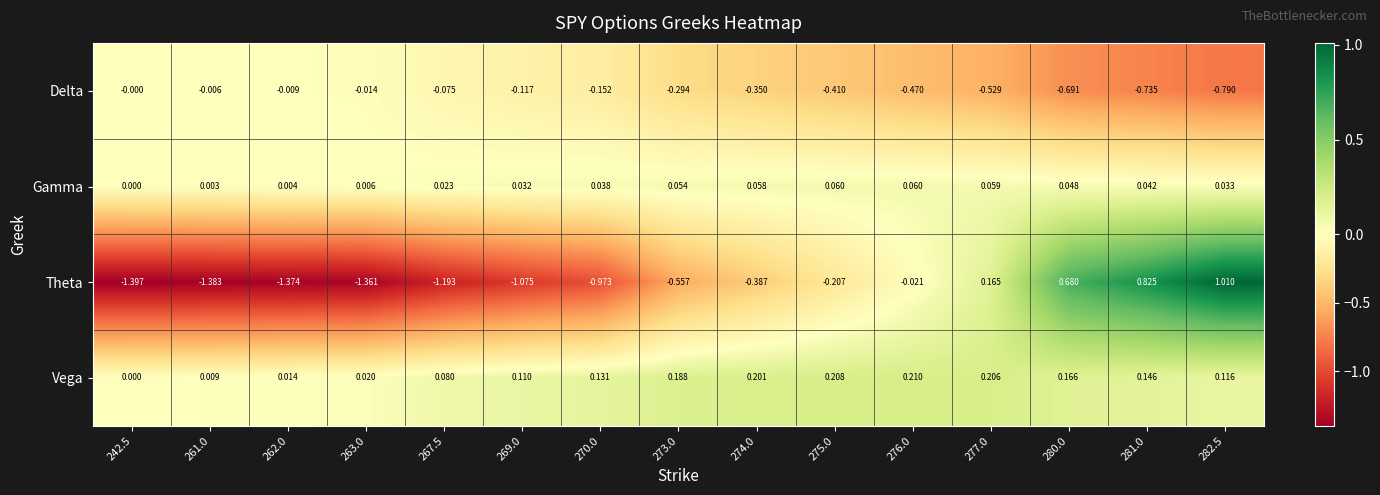

Is the value of Gamma at 275.0 greater than the value of Theta at 273.0?

Yes